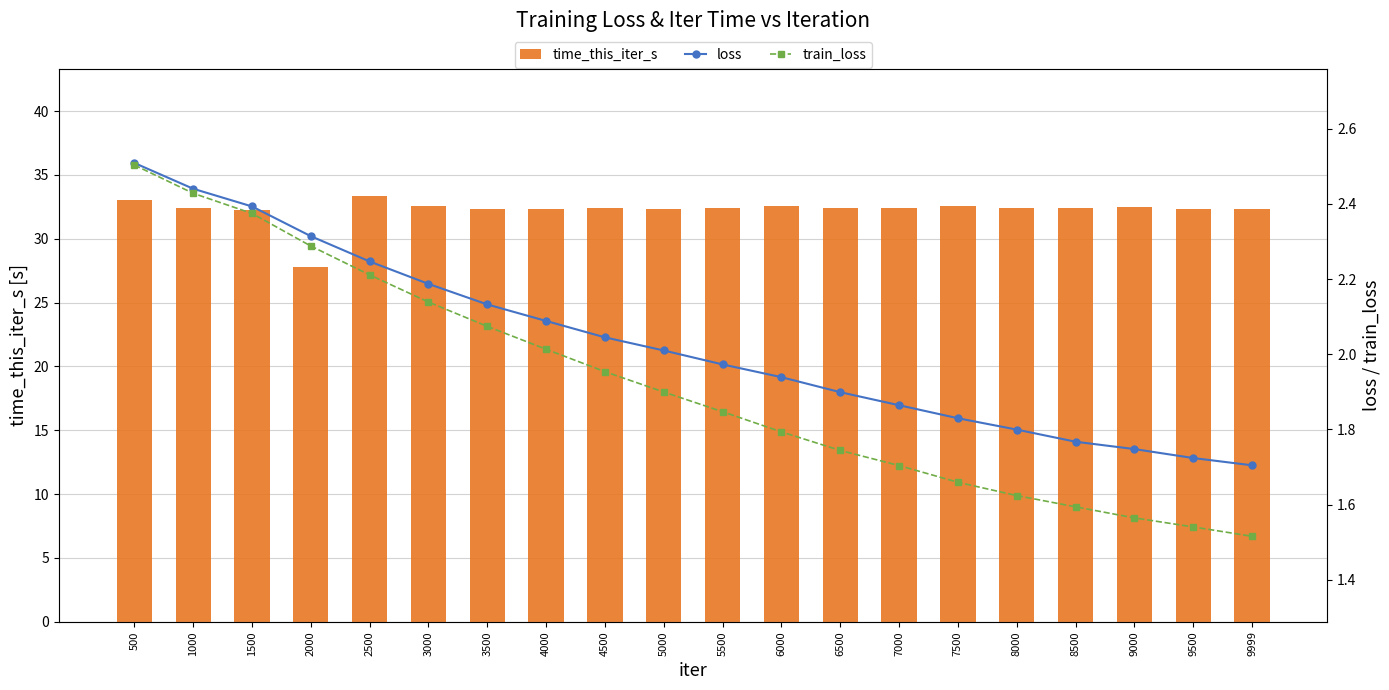

What is the sum of all train_loss values?

38.5